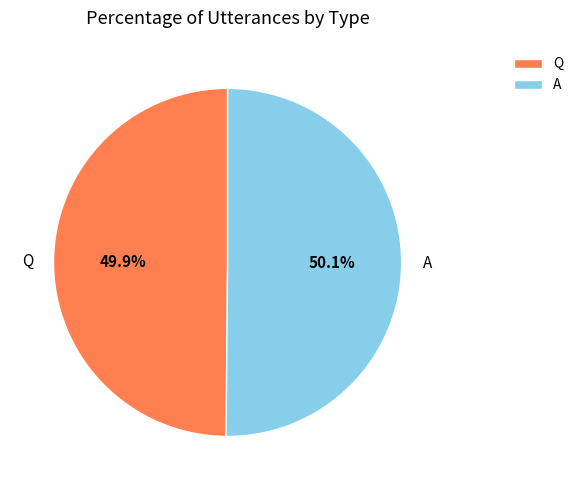

Count the number of slices in the pie.

2